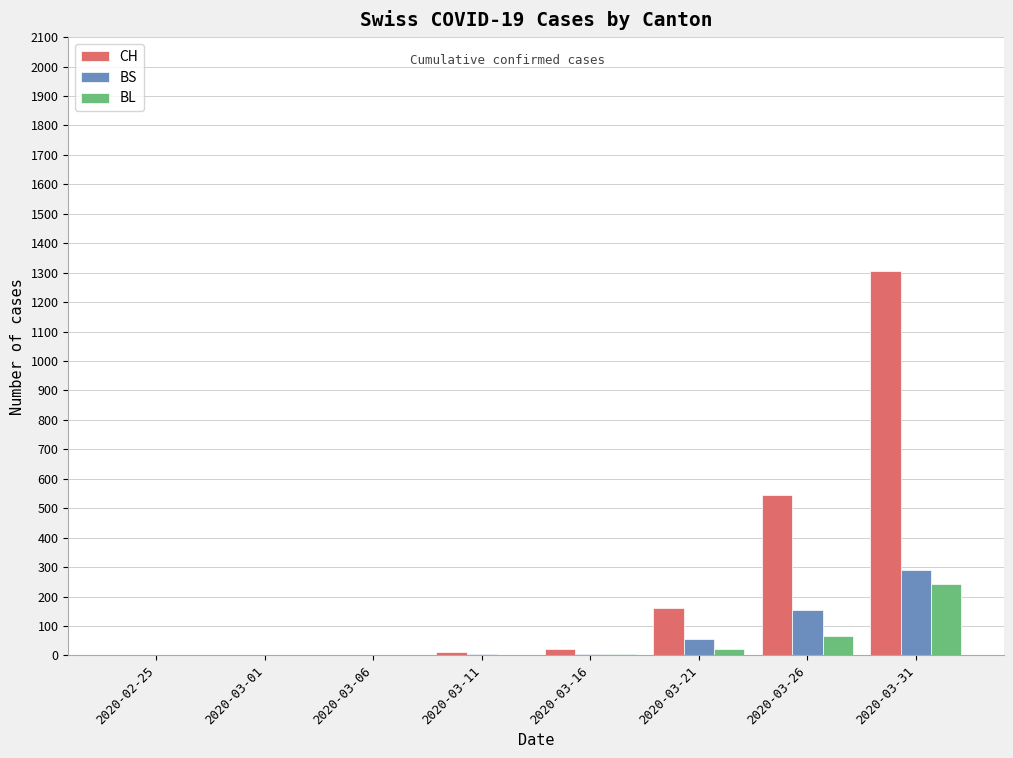

What is the sum of all CH values?

2046